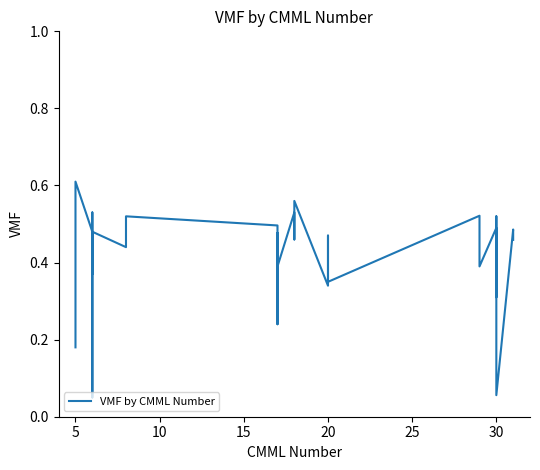

What is the value of the 25th point from the left?

0.5